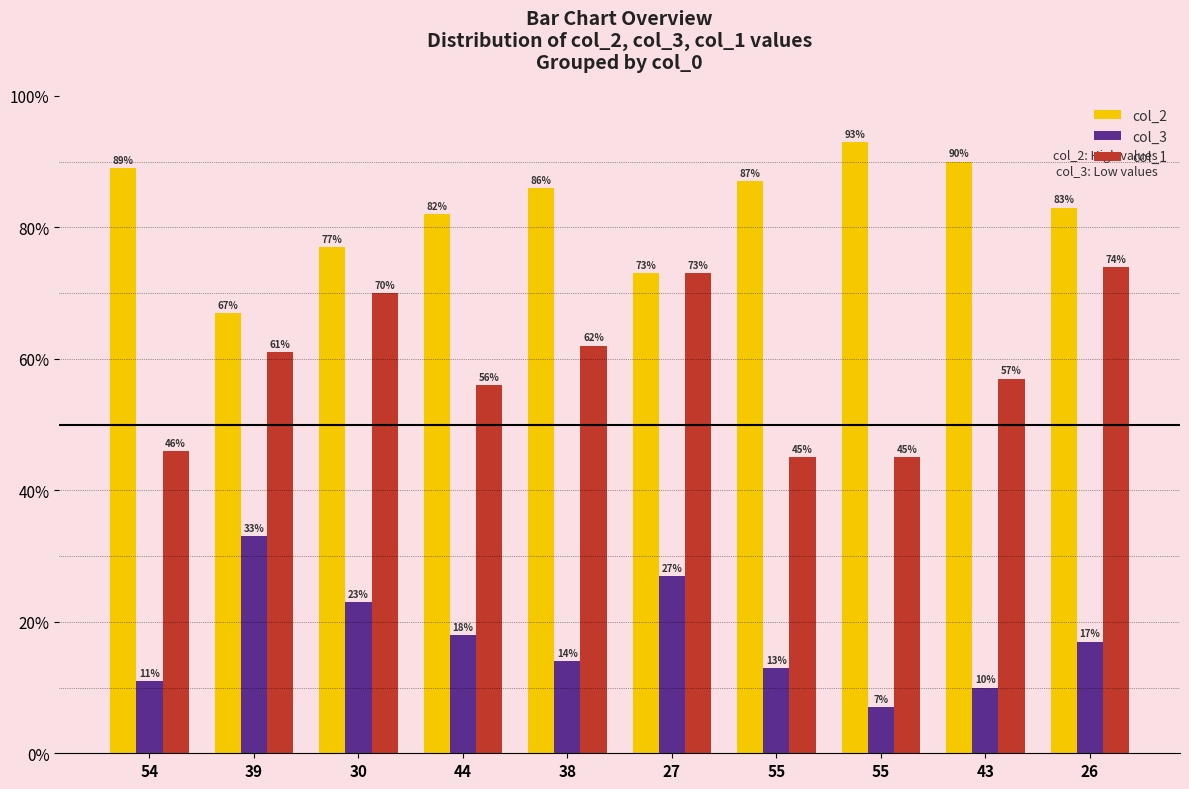

Is it true that col_2 equals 82 at 44?

True